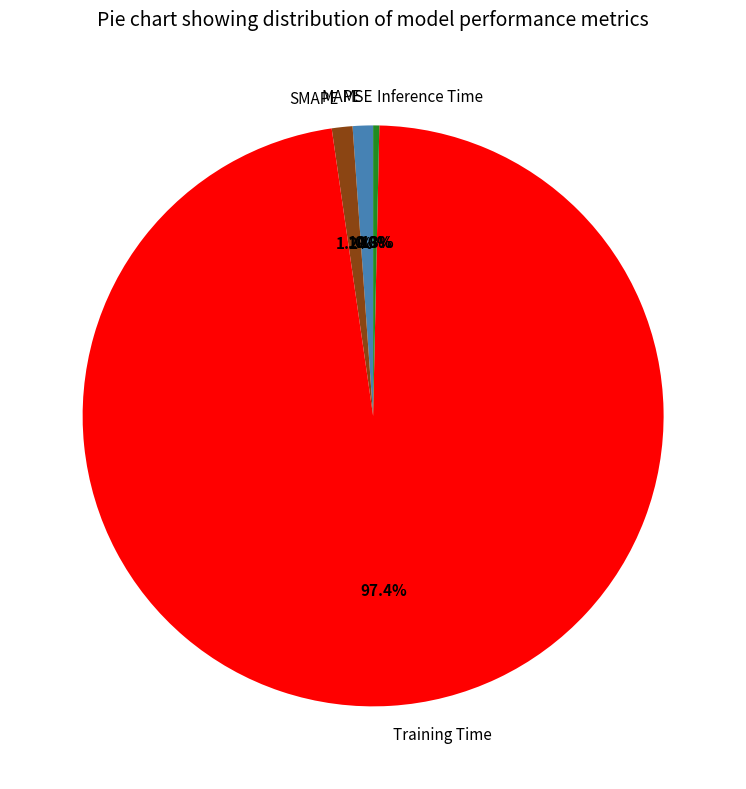

True or false: Inference Time accounts for 1% of the total.

False